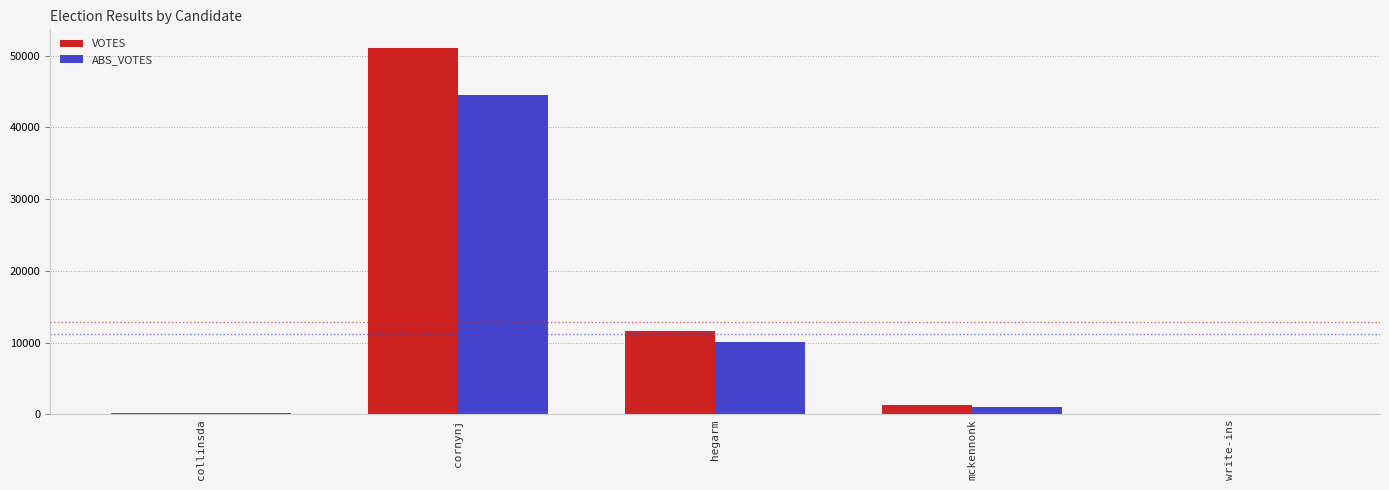

Is the value of VOTES at cornynj greater than the value of ABS_VOTES at cornynj?

Yes